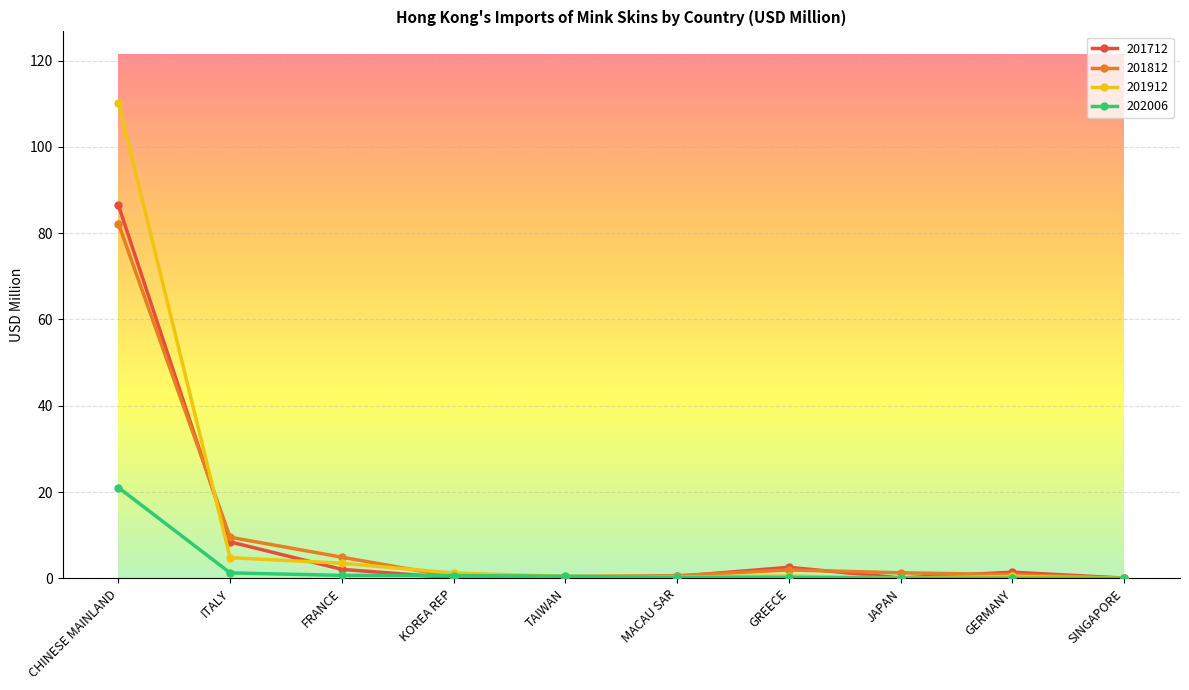

At which label does 202006 reach its peak?

CHINESE MAINLAND